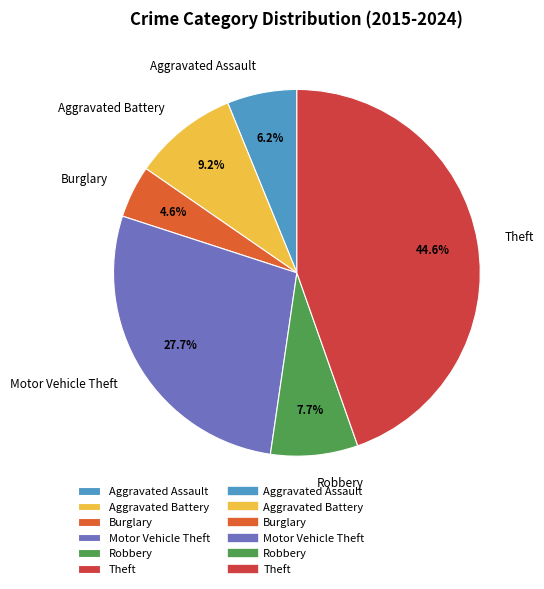

To the nearest percent, what percentage of the pie is Motor Vehicle Theft?

28%